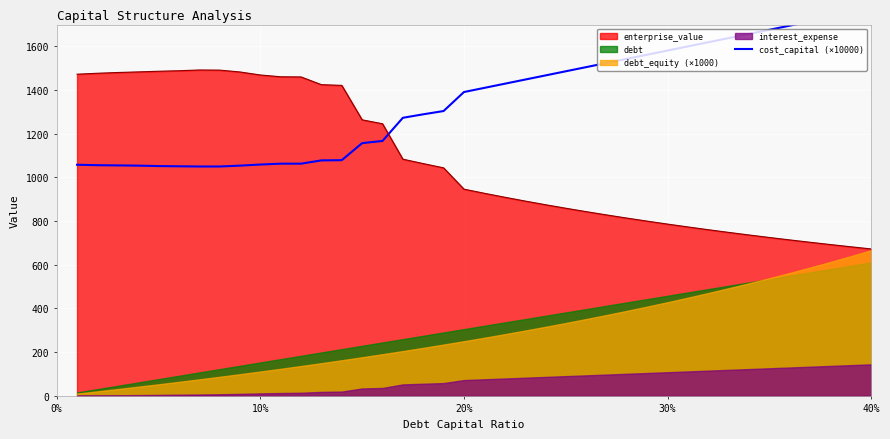

Is it true that enterprise_value equals 300.4 at 40%?

False